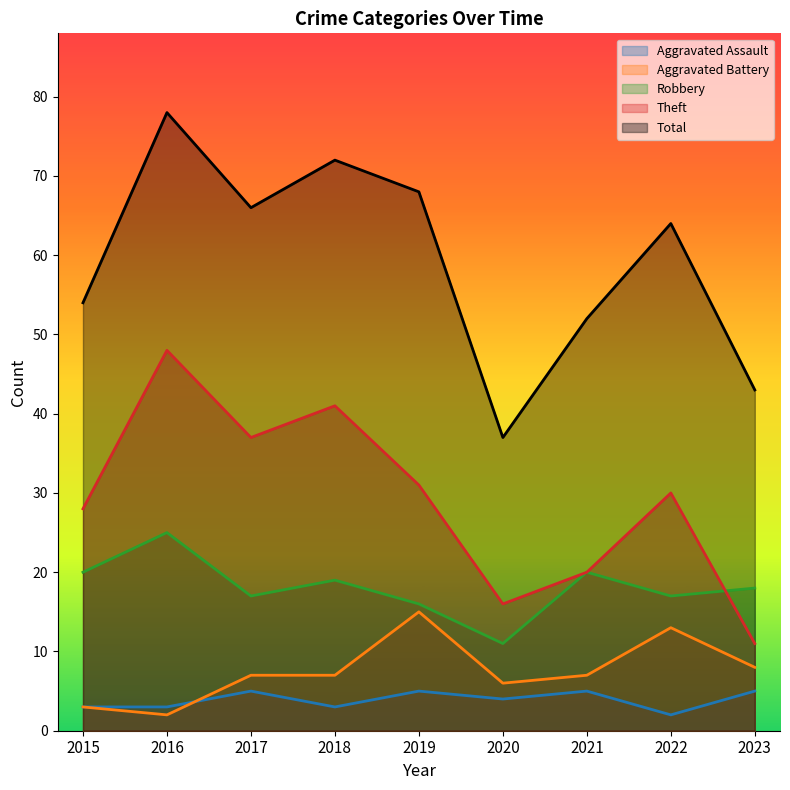

What is the value of the Aggravated Battery point at the 2nd from the left?

2